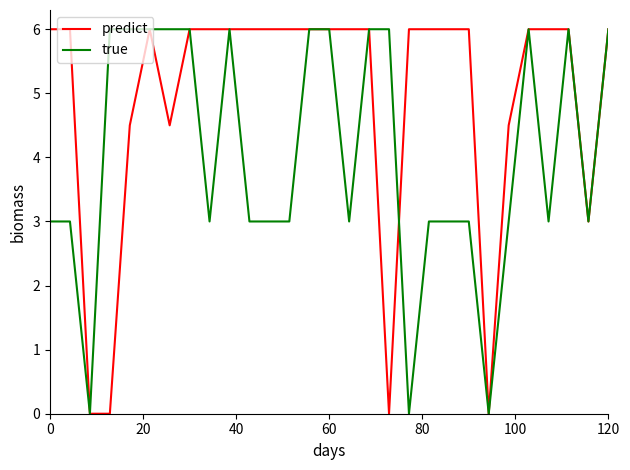

What is the maximum value shown in the chart?

6.0